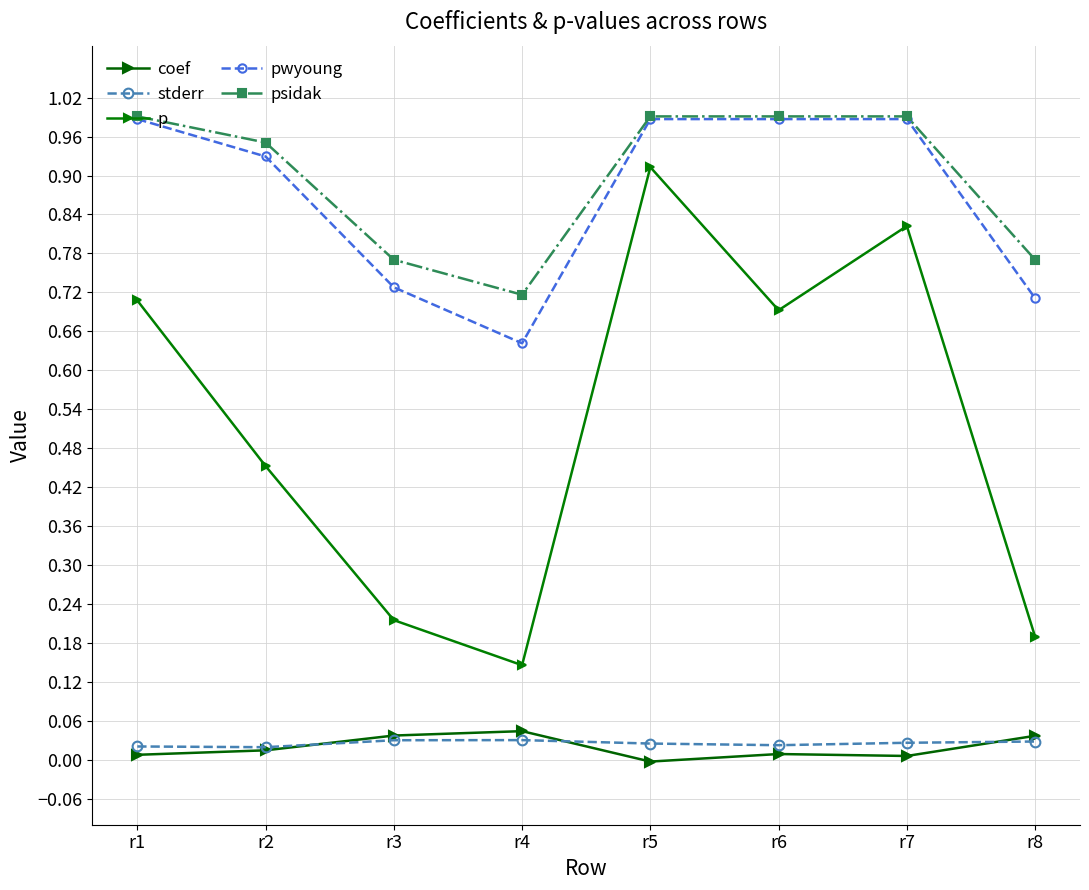

Reading left to right, transcribe all the data shown in this chart.

coef: 0.0	0.0	0.0	0.0	-0.0	0.0	0.0	0.0
stderr: 0.0	0.0	0.0	0.0	0.0	0.0	0.0	0.0
p: 0.7	0.5	0.2	0.1	0.9	0.7	0.8	0.2
pwyoung: 1.0	0.9	0.7	0.6	1.0	1.0	1.0	0.7
psidak: 1.0	1.0	0.8	0.7	1.0	1.0	1.0	0.8